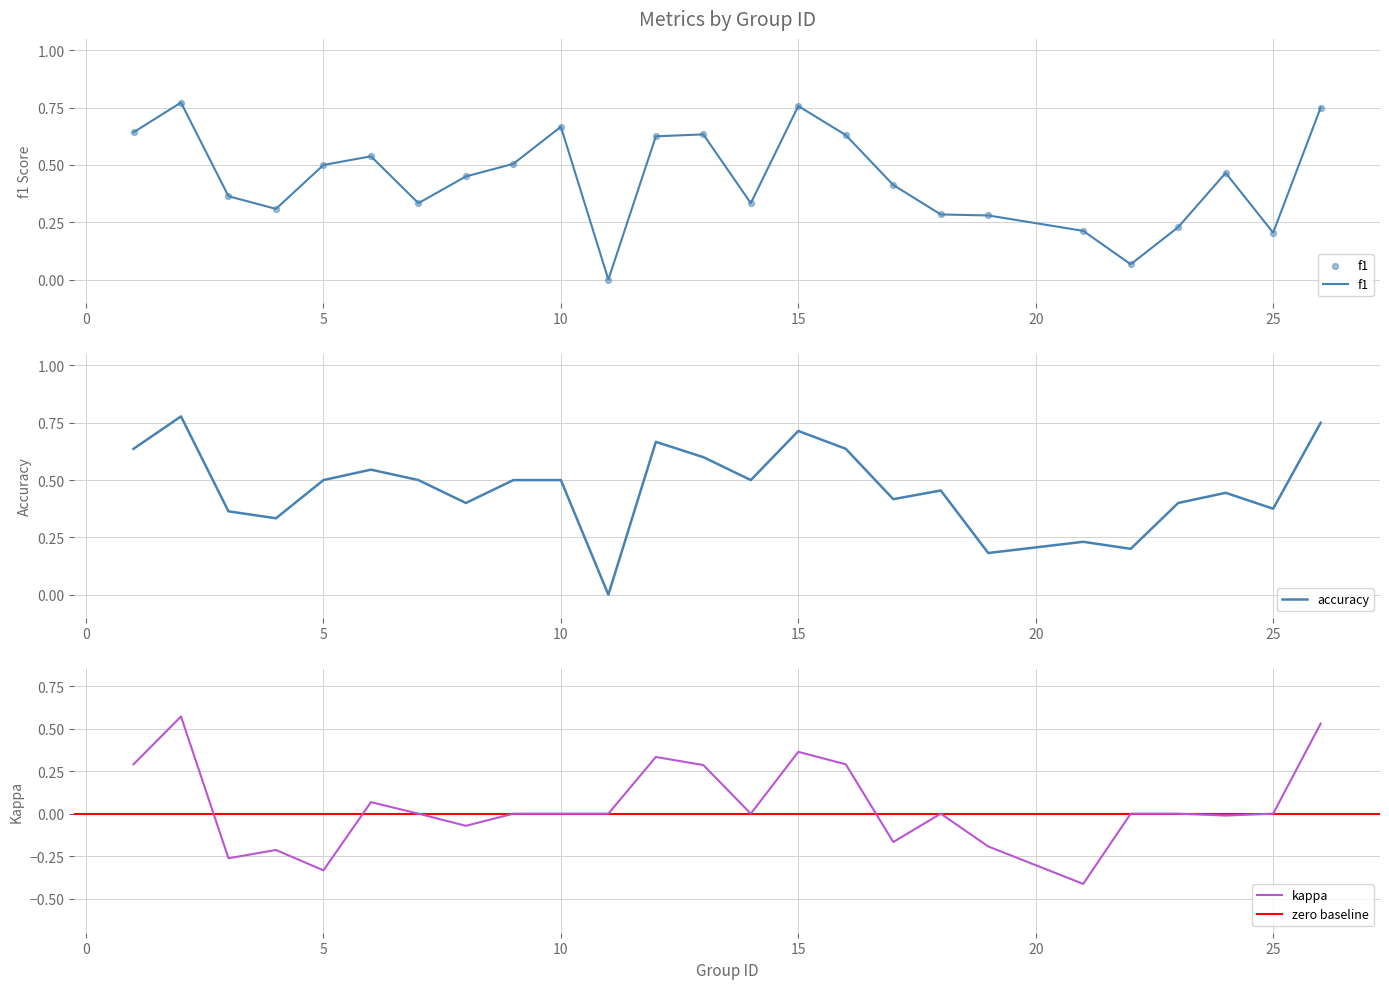

Which series has the widest spread of Y values?

kappa